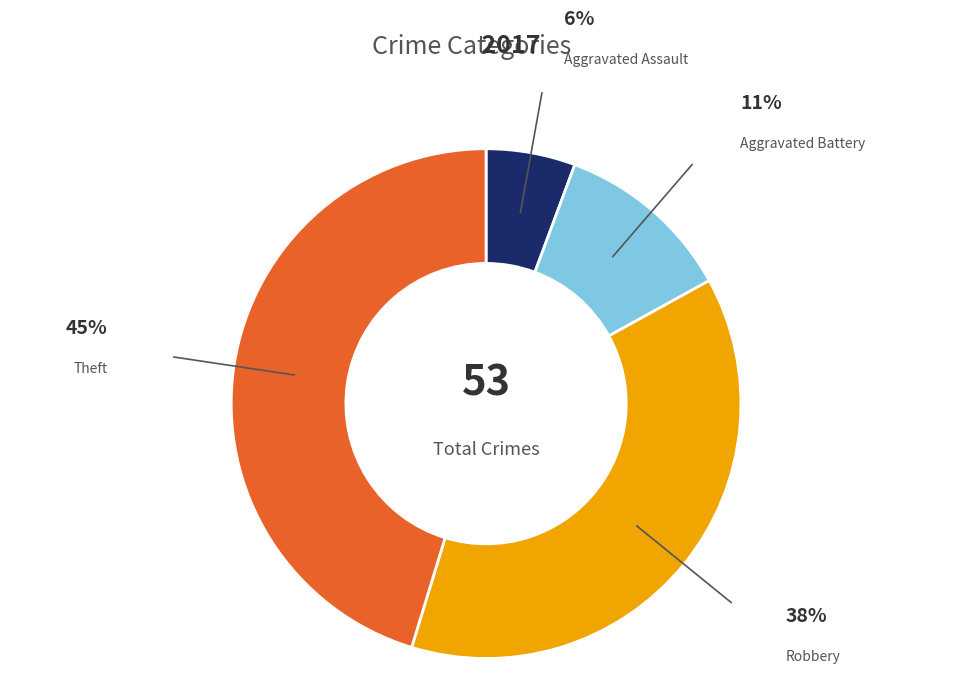

The Aggravated Assault slice represents 1% of the pie. True or false?

False